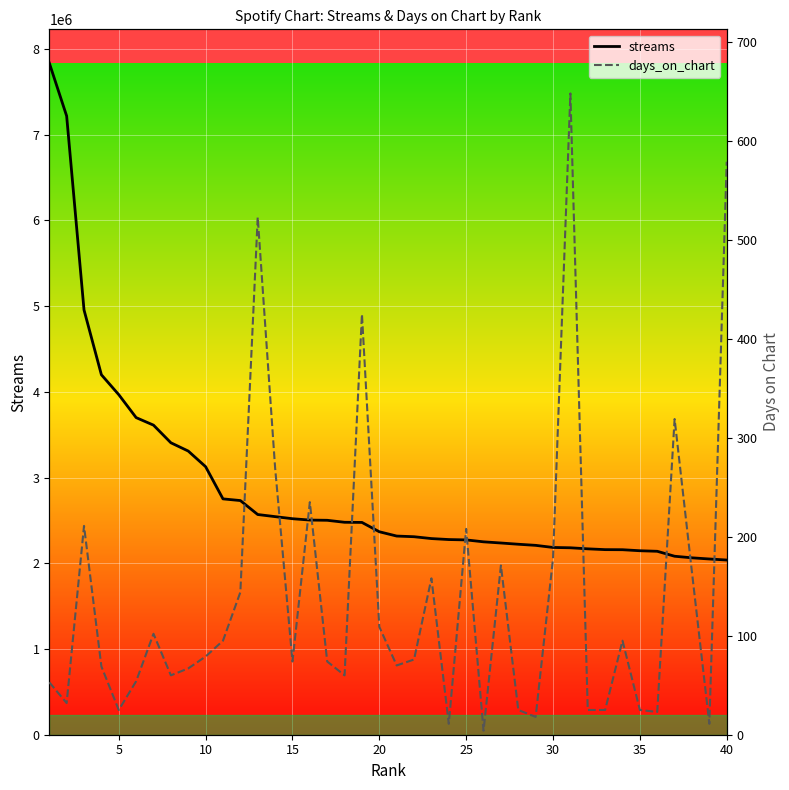

Reading right to left, transcribe all the data shown in this chart.

streams: 2037850	2050157	2063652	2082128	2139911	2146315	2158266	2159280	2168487	2180796	2184622	2209161	2222104	2236651	2250294	2272713	2276886	2288192	2309828	2317638	2367784	2476677	2478282	2501522	2504142	2519964	2544307	2568853	2731735	2751355	3126913	3309271	3405929	3611497	3699469	3967216	4199470	4955638	7217958	7837171
days_on_chart: 579	11	164	319	23	25	95	25	25	648	178	18	25	171	4	208	11	158	76	70	109	425	60	74	235	74	270	523	144	95	79	67	60	102	54	25	69	211	32	53